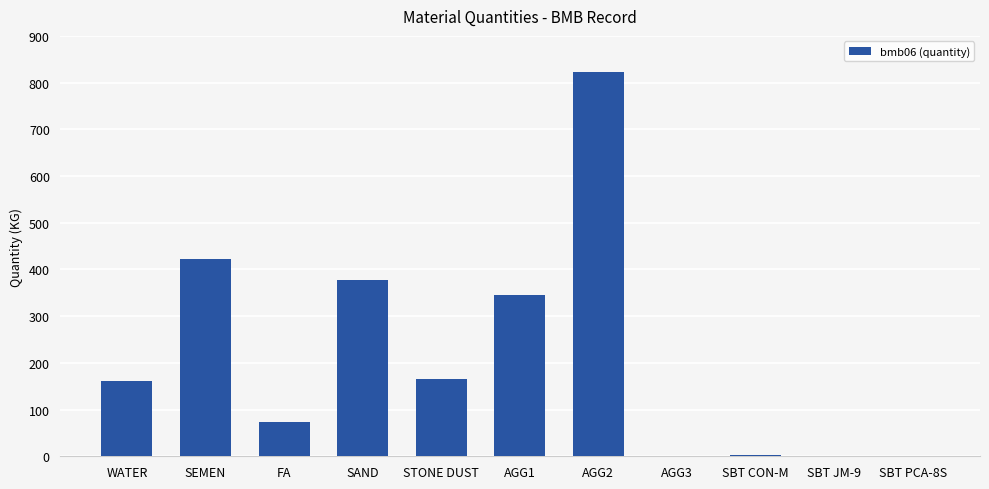

Is it true that the value at SBT JM-9 is -301.4?

False